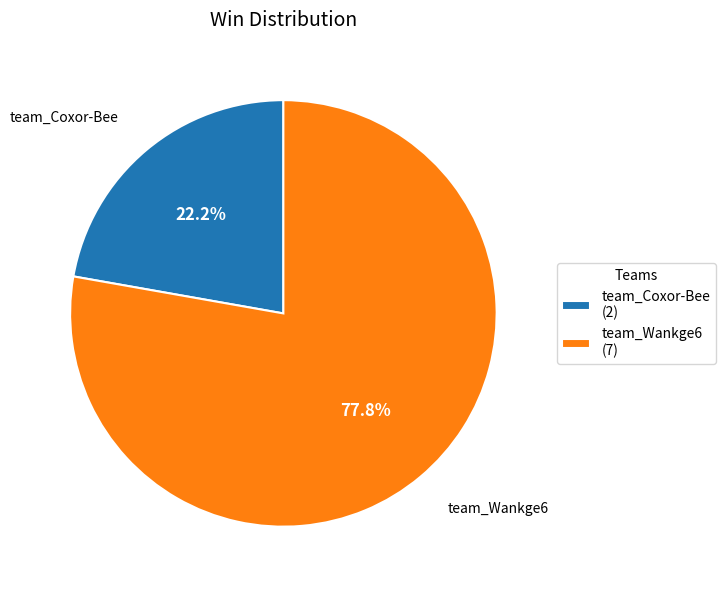

Between team_Coxor-Bee and team_Wankge6, which is larger?

team_Wankge6